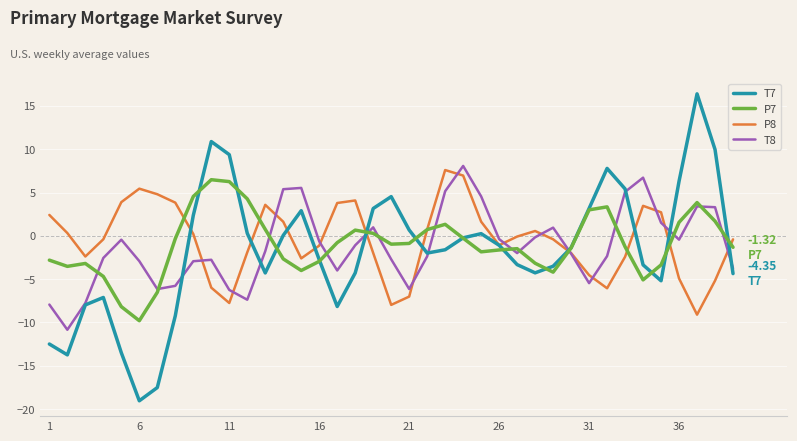

Which series has the widest spread of values?

T7